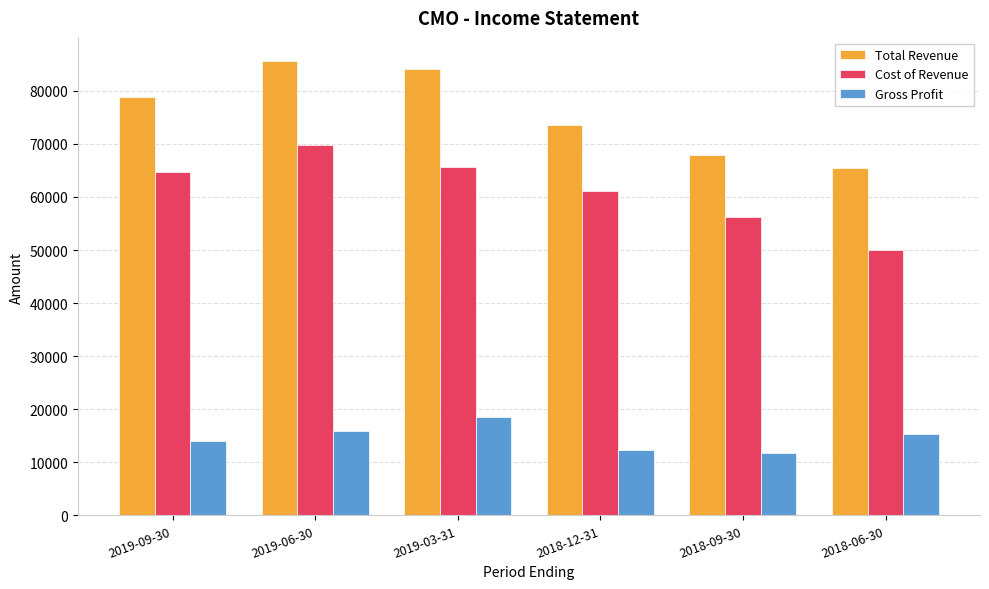

True or false: Gross Profit has a value of 5050 at 2018-09-30.

False